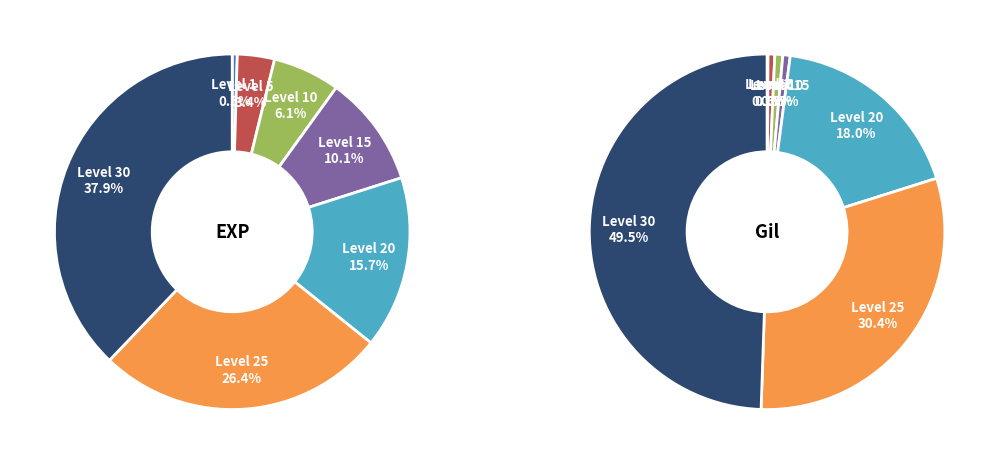

How many slices are in this pie chart?

7